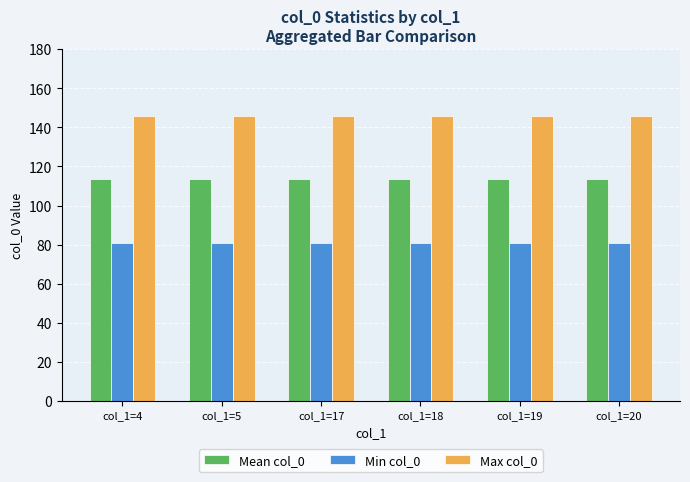

List the series in order of their peak value, lowest first.

Min col_0, Mean col_0, Max col_0